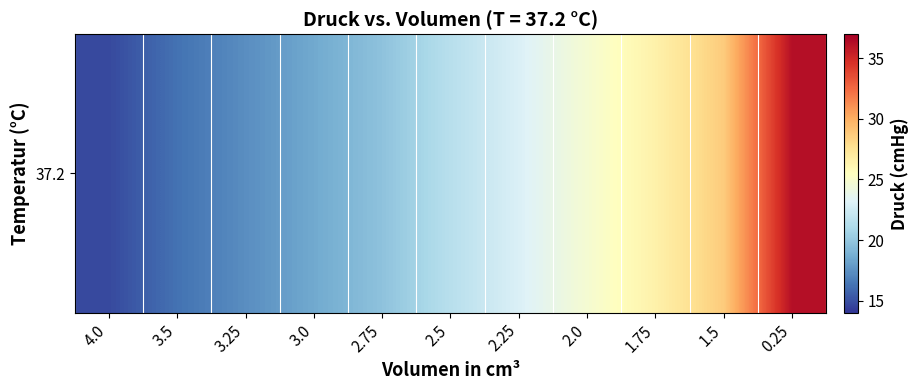

What is the ratio of the value at 2.0 to the value at 3.25?

1.4